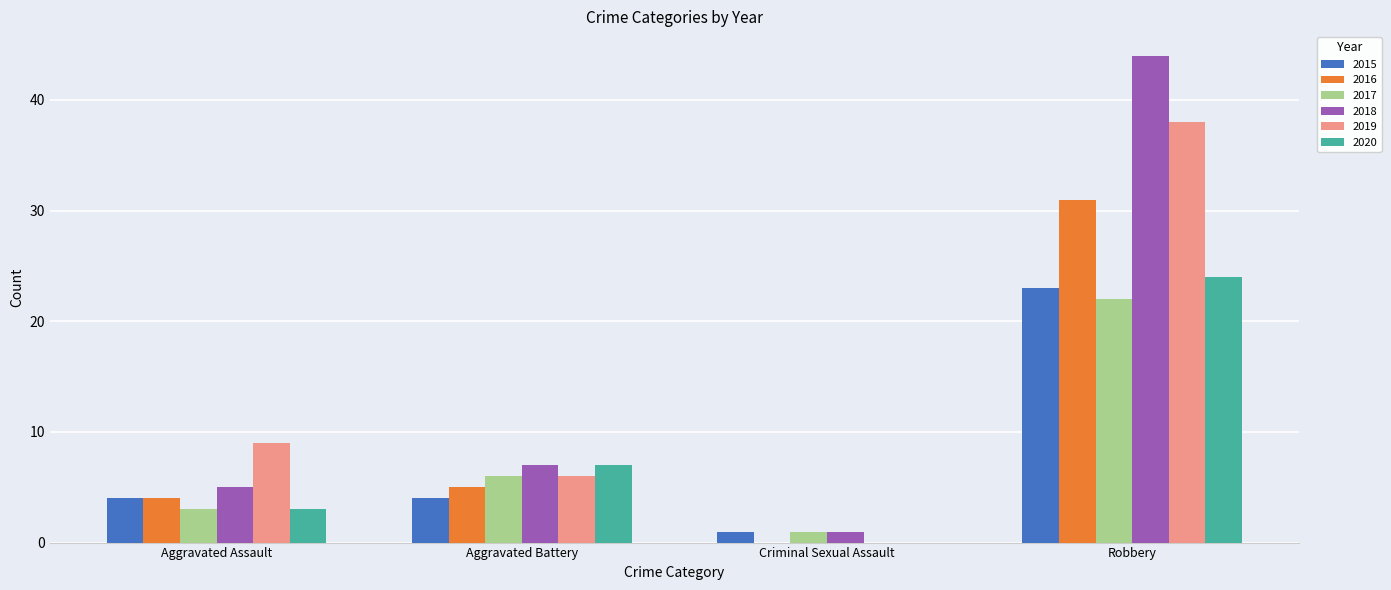

At which label does 2016 reach its peak?

Robbery